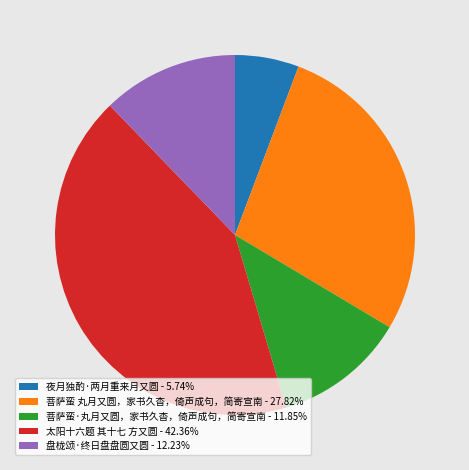

Combined, do 盘栊颂·终日盘盘圆又圆 - 12.23% and 菩萨蛮·丸月又圆，家书久杳，倚声成句，简寄宣南 - 11.85% account for over 50%?

No